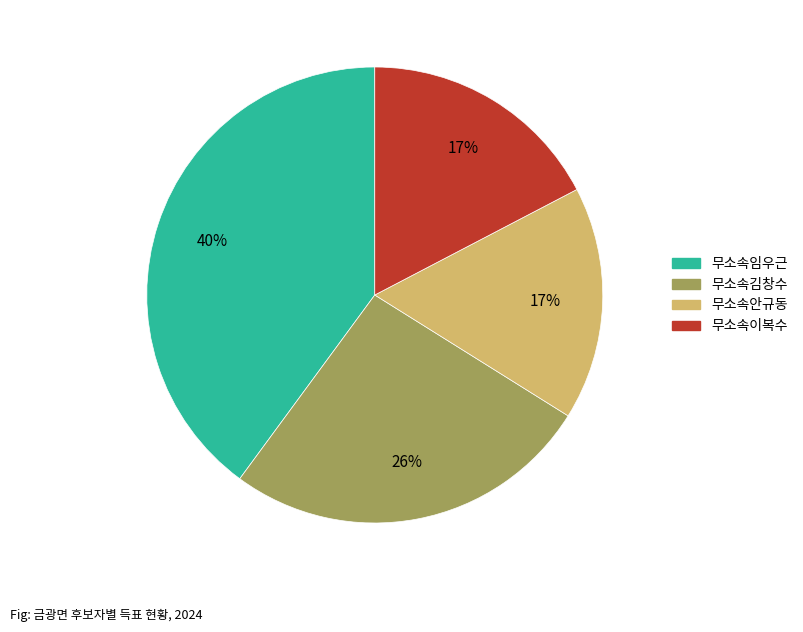

Count the number of slices in the pie.

4